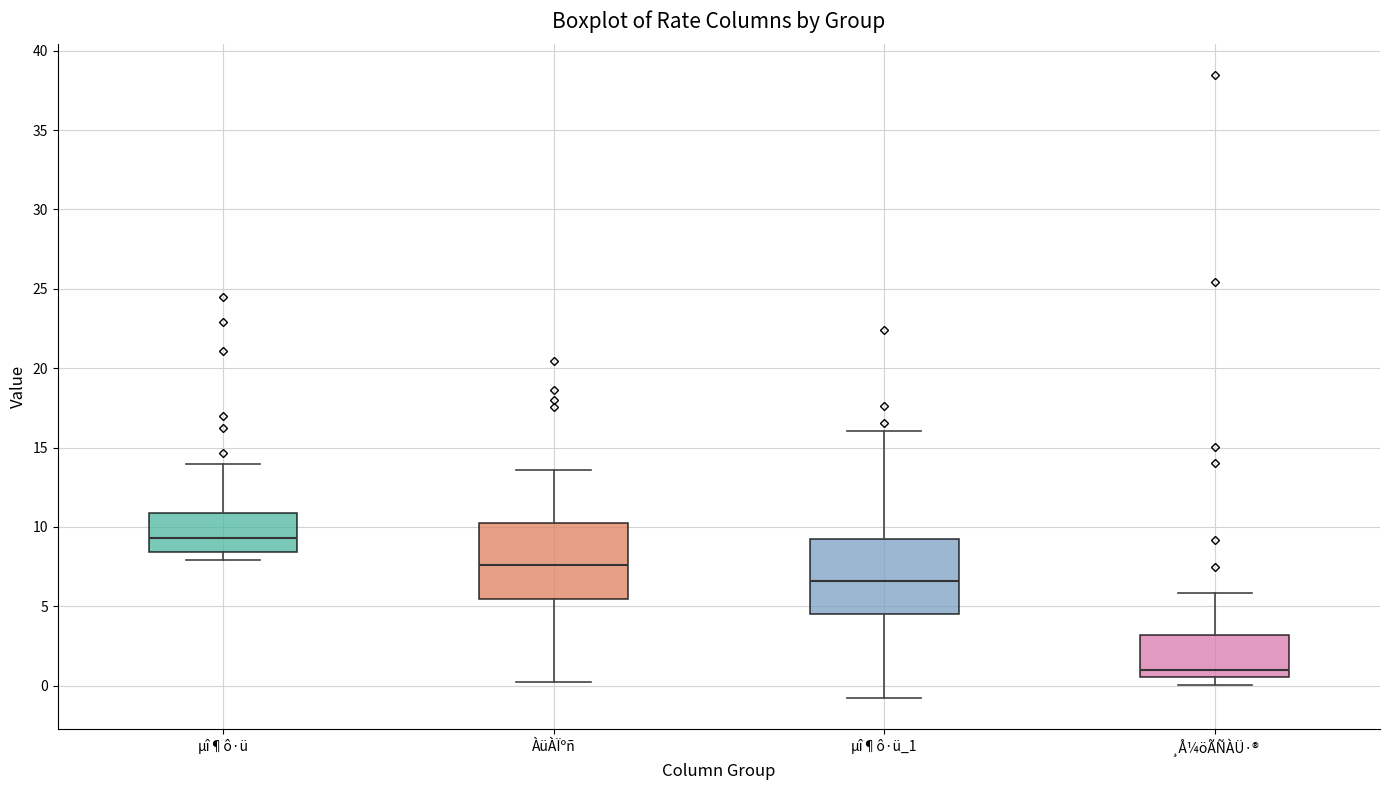

Which box has the lowest median line?

¸Å¼öÃÑÀÜ·®